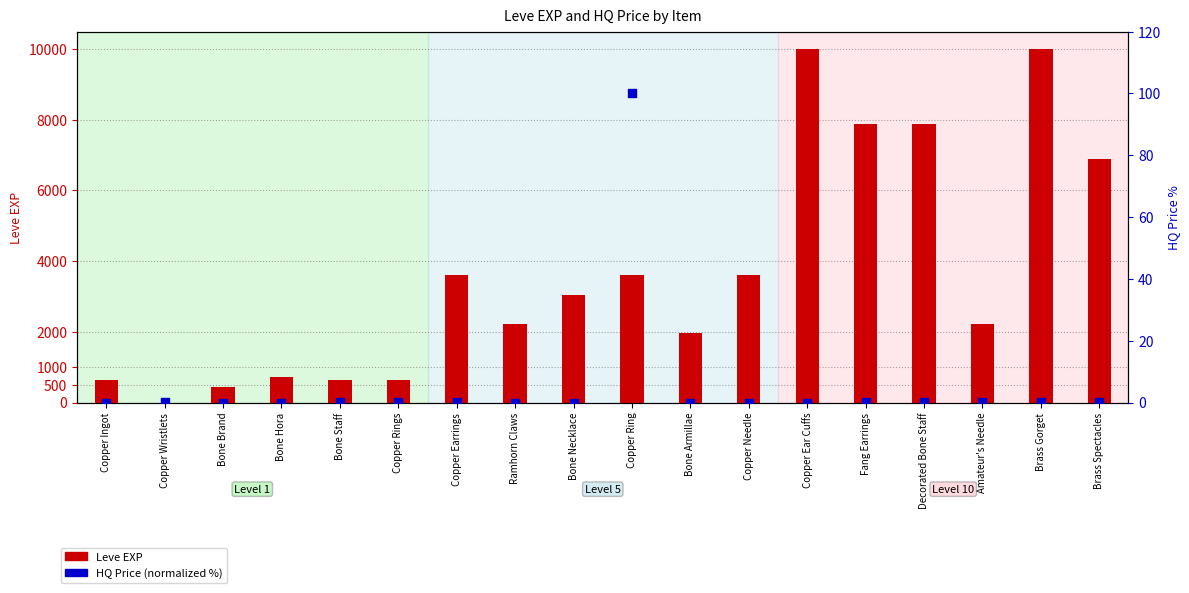

Which series reaches the maximum Y coordinate?

Leve EXP